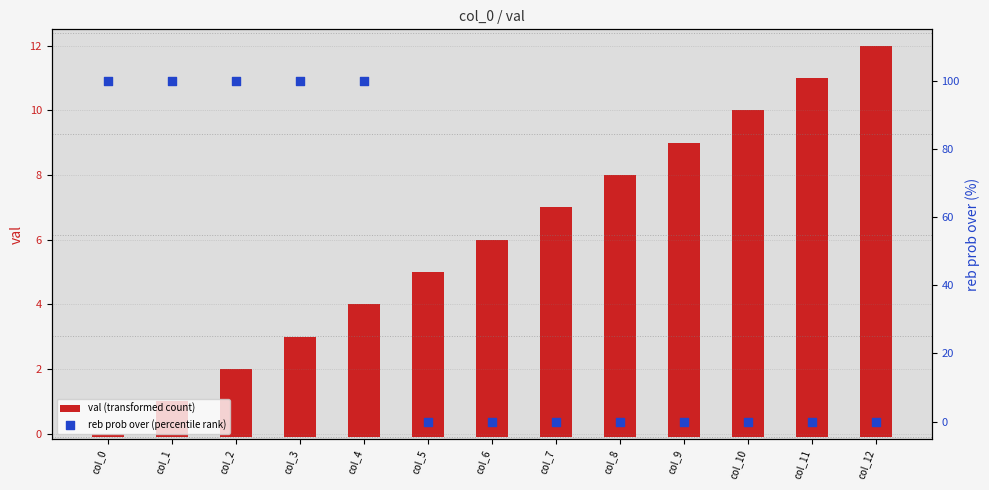

What are all the series names shown in the legend?

val (transformed count), reb prob over (percentile rank)